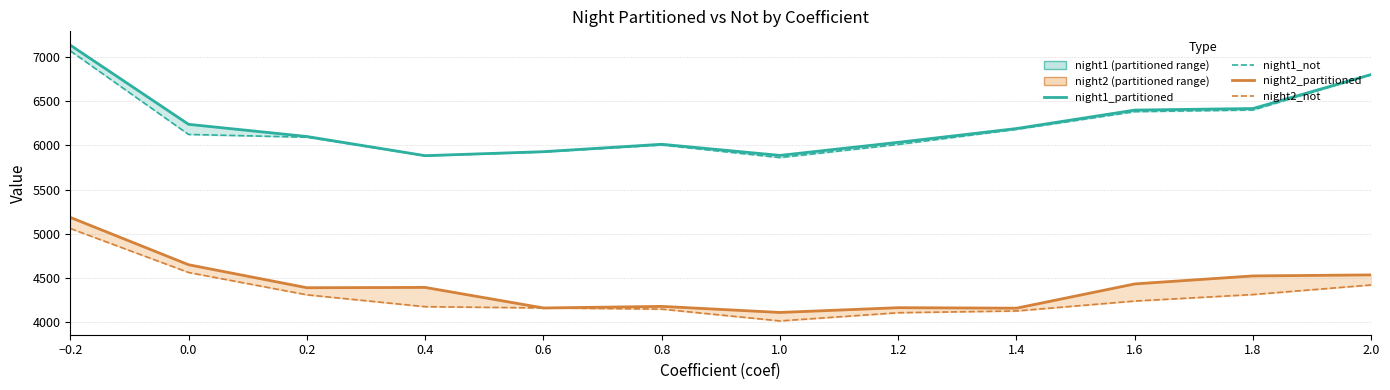

True or false: night1_partitioned and night2_not intersect in this chart.

False